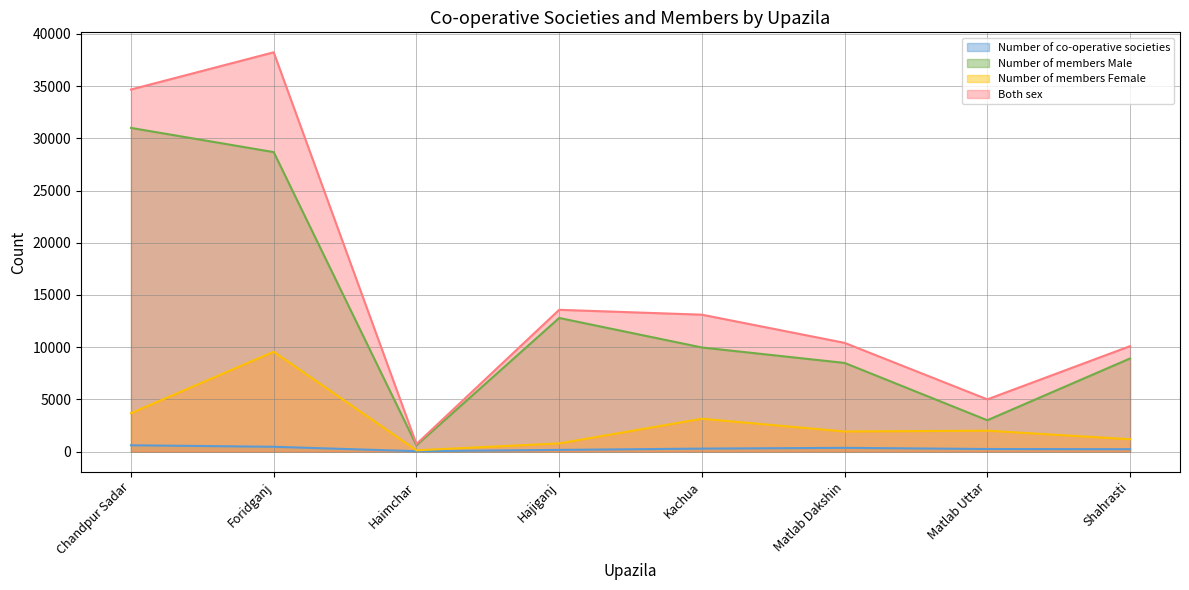

Reading left to right, list all the values displayed in this chart.

Number of co-operative societies: Chandpur Sadar=603	Foridganj=459	Haimchar=36	Hajiganj=160	Kachua=283	Matlab Dakshin=356	Matlab Uttar=245	Shahrasti=228
Number of members Male: Chandpur Sadar=31004	Foridganj=28685	Haimchar=600	Hajiganj=12798	Kachua=9970	Matlab Dakshin=8491	Matlab Uttar=3000	Shahrasti=8918
Number of members Female: Chandpur Sadar=3677	Foridganj=9561	Haimchar=120	Hajiganj=780	Kachua=3142	Matlab Dakshin=1923	Matlab Uttar=2000	Shahrasti=1182
Both sex: Chandpur Sadar=34681	Foridganj=38246	Haimchar=720	Hajiganj=13578	Kachua=13112	Matlab Dakshin=10414	Matlab Uttar=5000	Shahrasti=10100